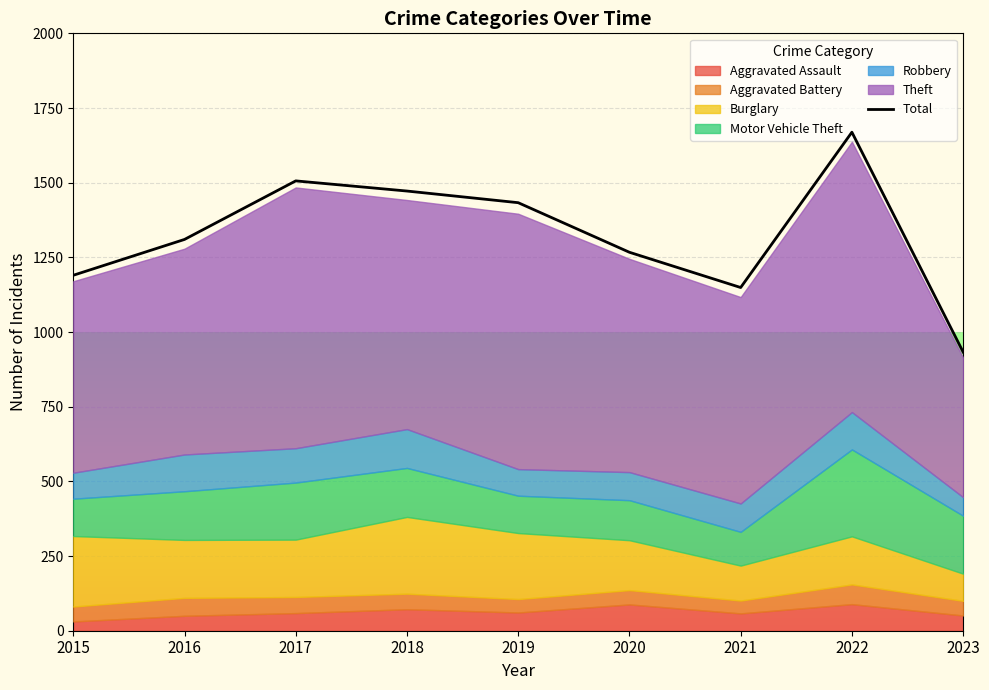

The value at 2019 is 1433. True or false?

True